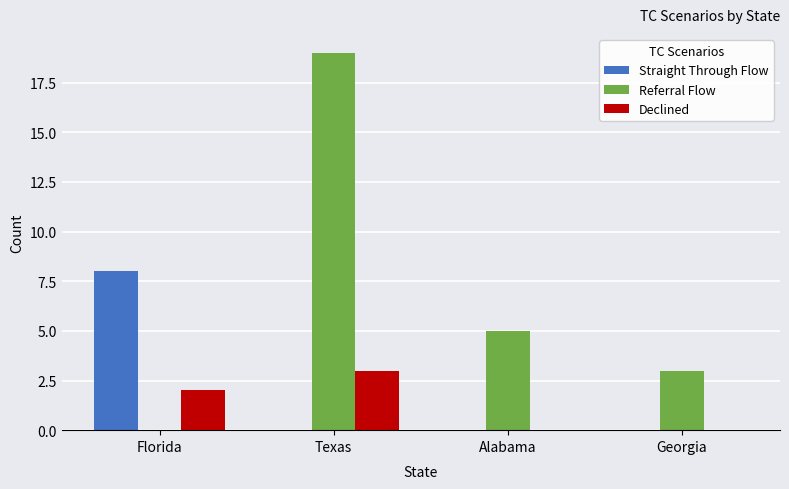

The Straight Through Flow series shows 2 at Florida. True or false?

False